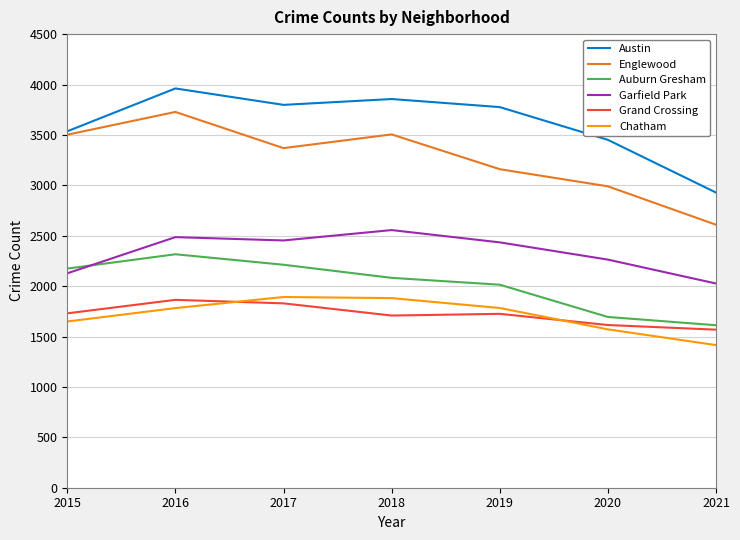

What are all the series names shown in the legend?

Austin, Englewood, Auburn Gresham, Garfield Park, Grand Crossing, Chatham